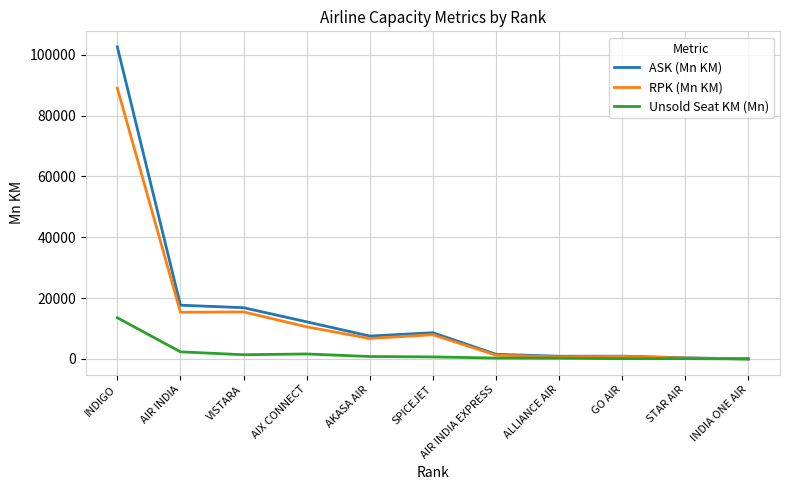

At INDIGO, list the series in order from largest to smallest.

ASK (Mn KM), RPK (Mn KM), Unsold Seat KM (Mn)